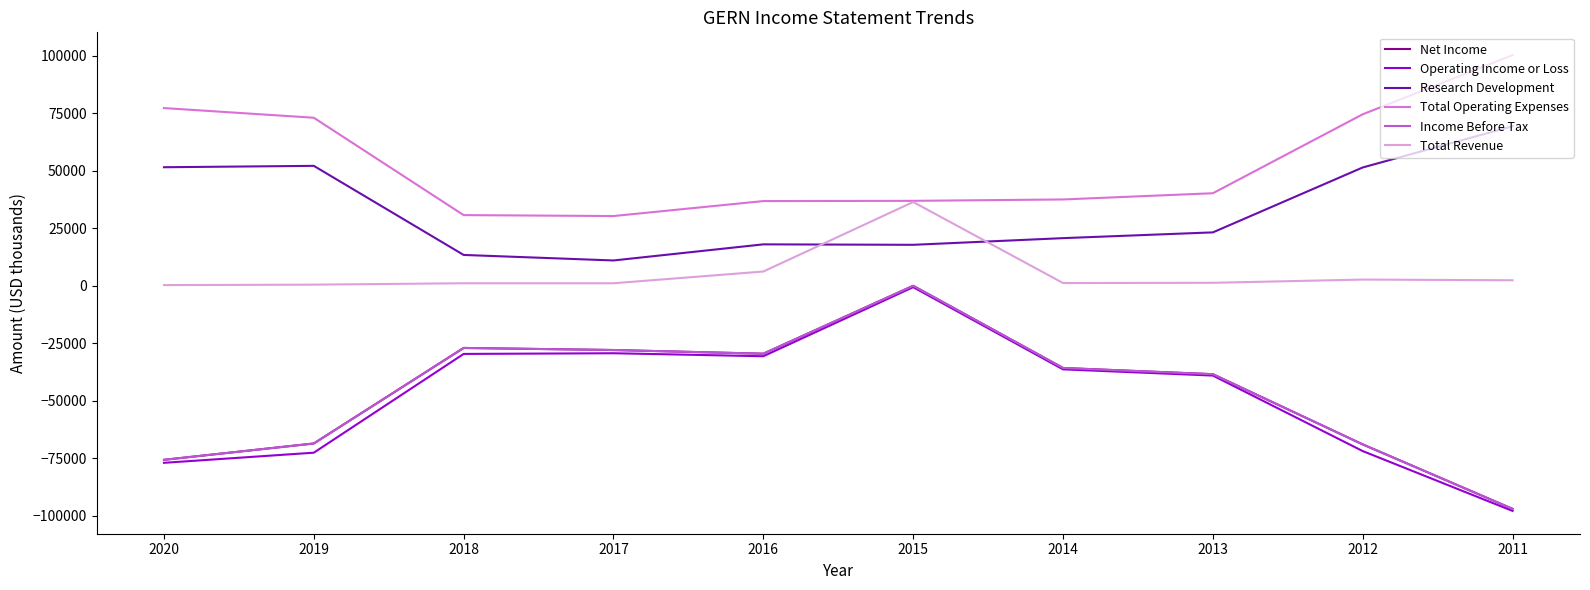

At which category does the chart reach its peak across all series?

2011